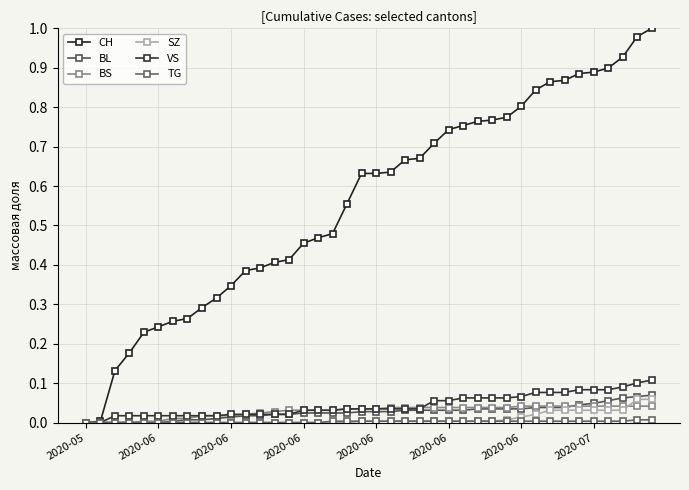

At how many categories does at least one series exceed 0?

39